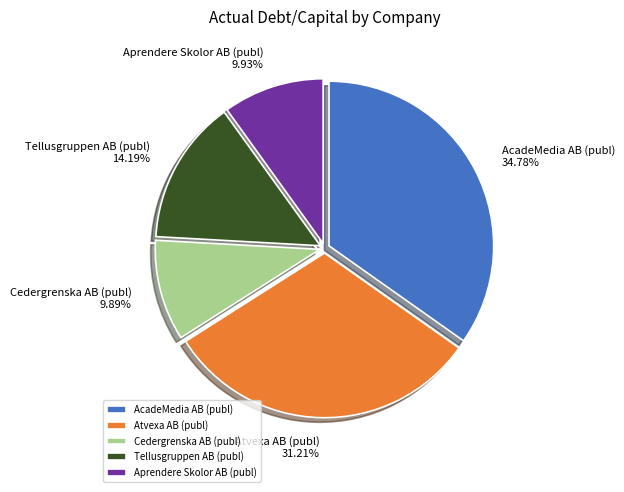

What is the total percentage of Atvexa AB (publ) and AcadeMedia AB (publ)?

66.0%